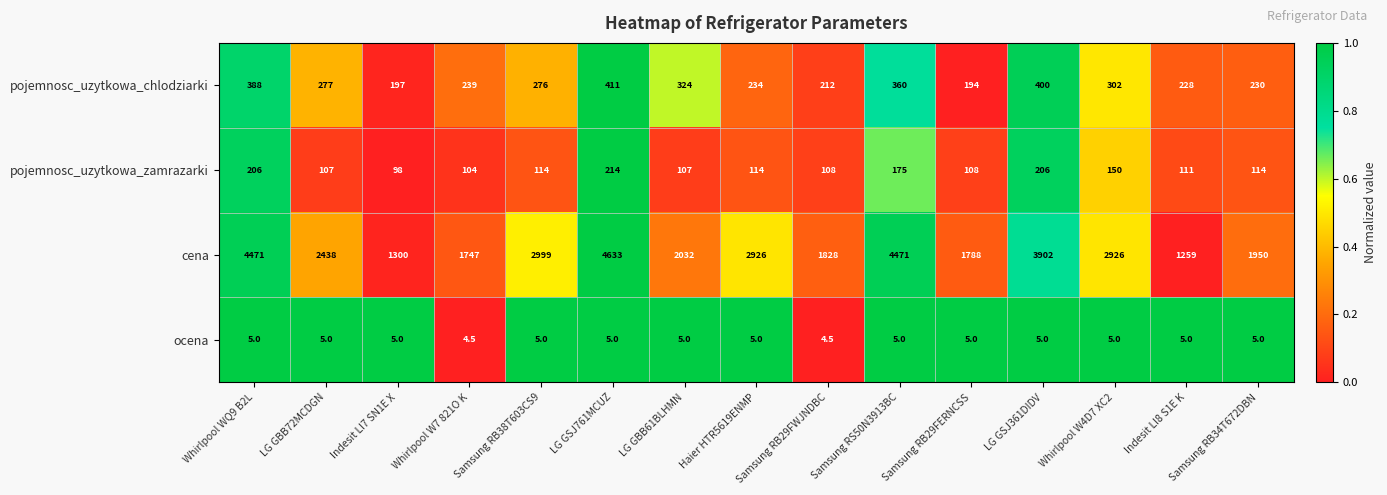

What is the lowest value of the pojemnosc_uzytkowa_chlodziarki series?

194.0